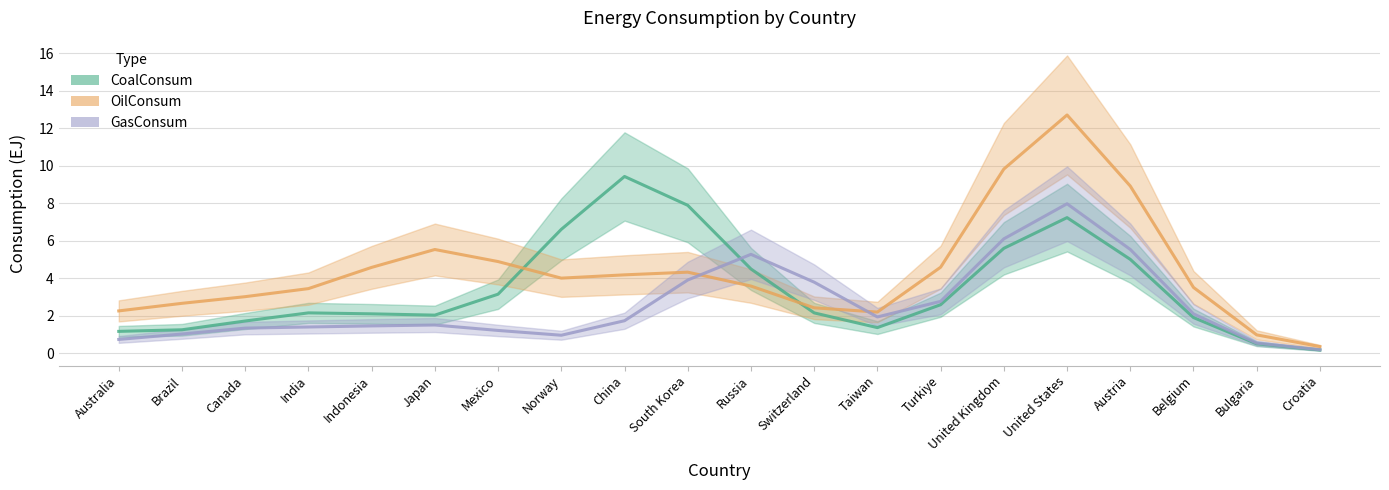

True or false: CoalConsum and GasConsum cross at least once.

True